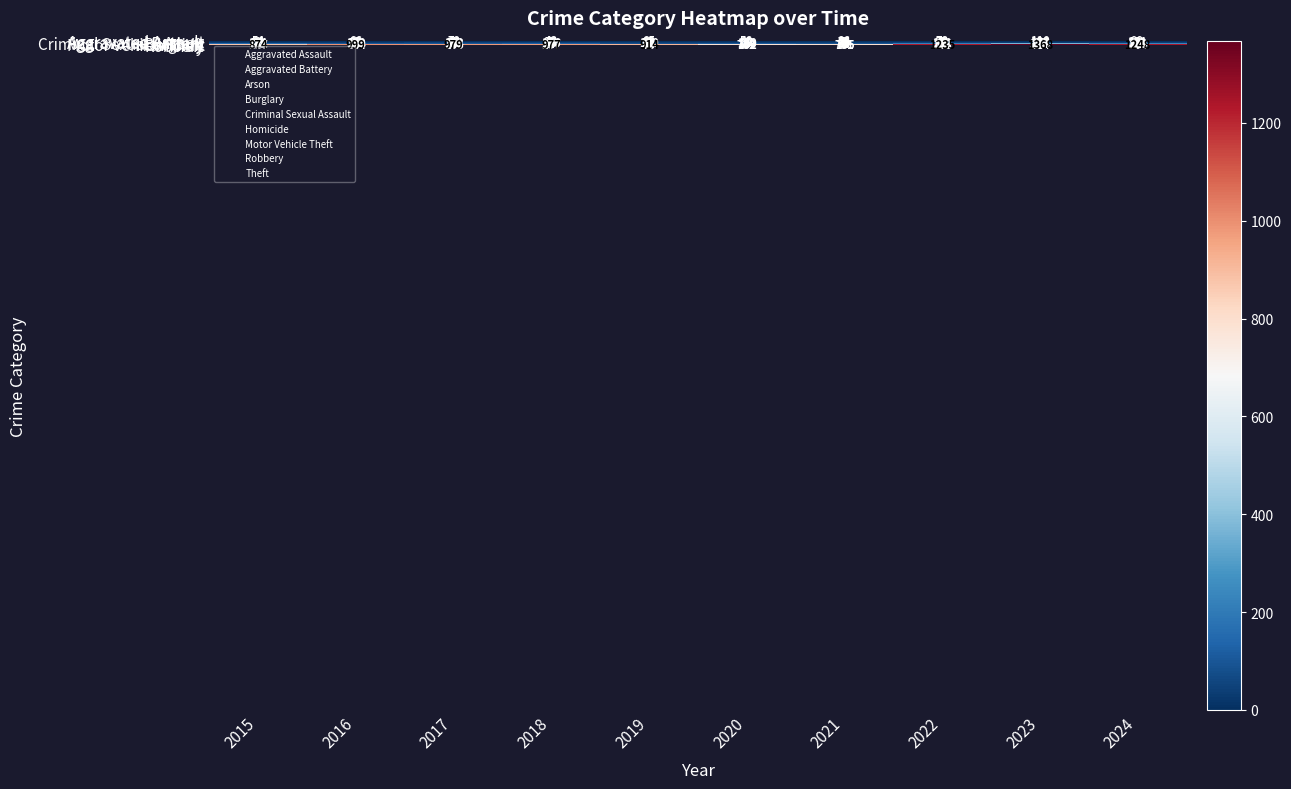

At which label does Theft first exceed 979?

2016